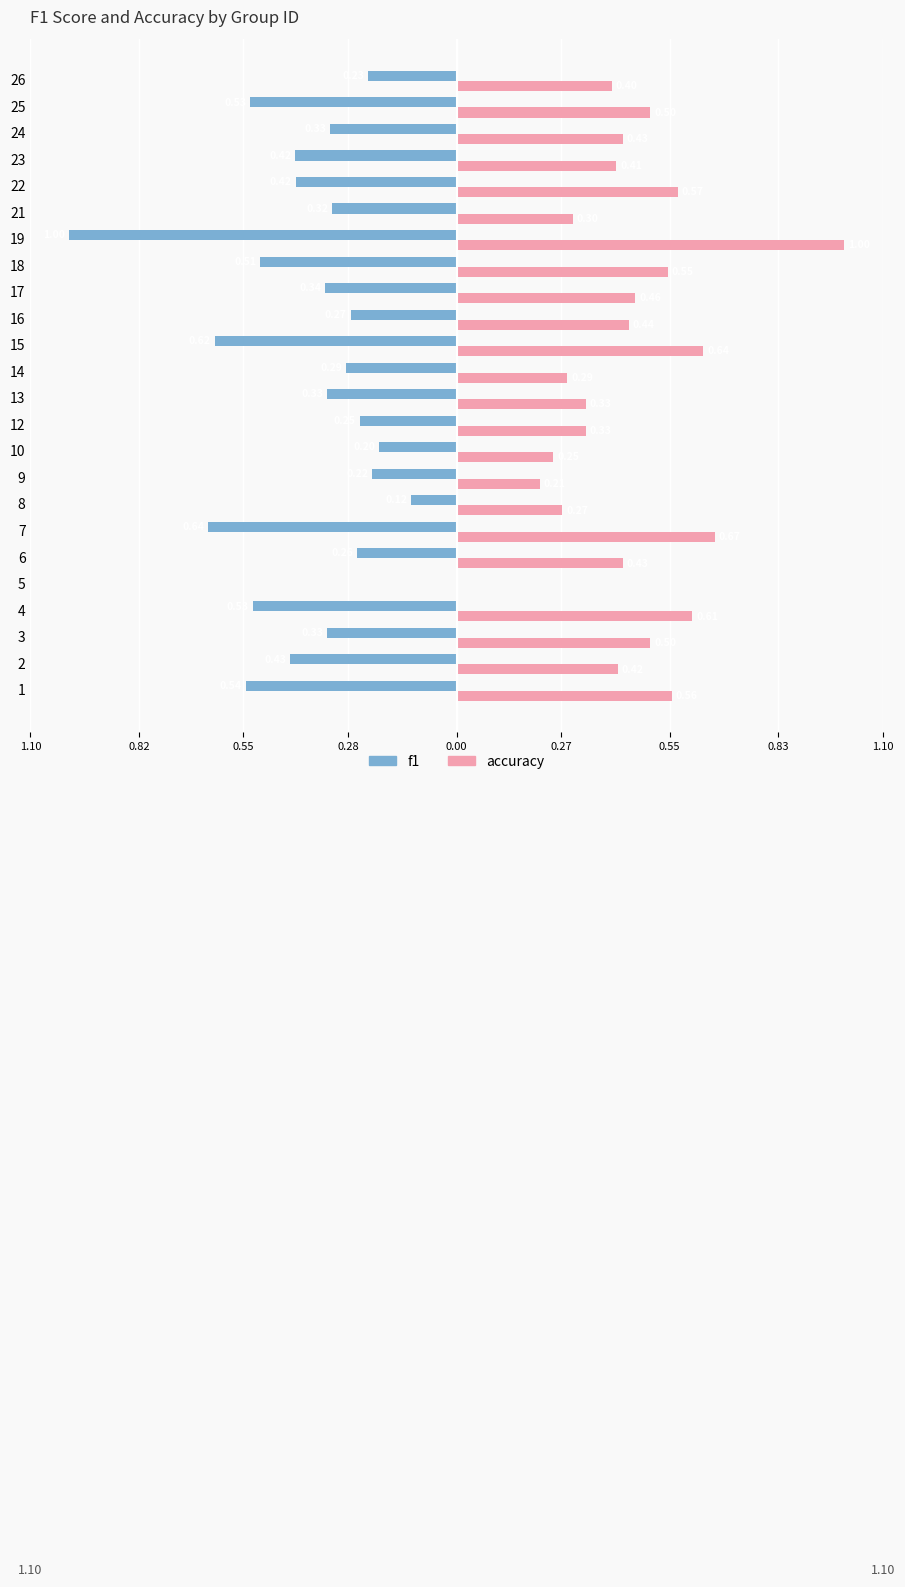

What are all the series names shown in the legend?

f1, accuracy